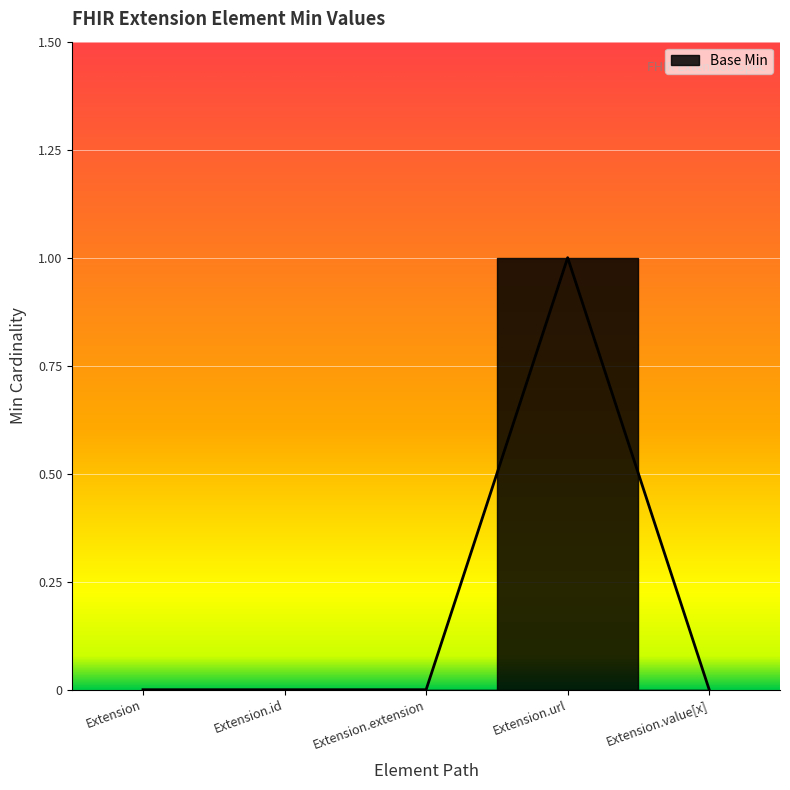

Is this an area chart (filled region under the line)?

No